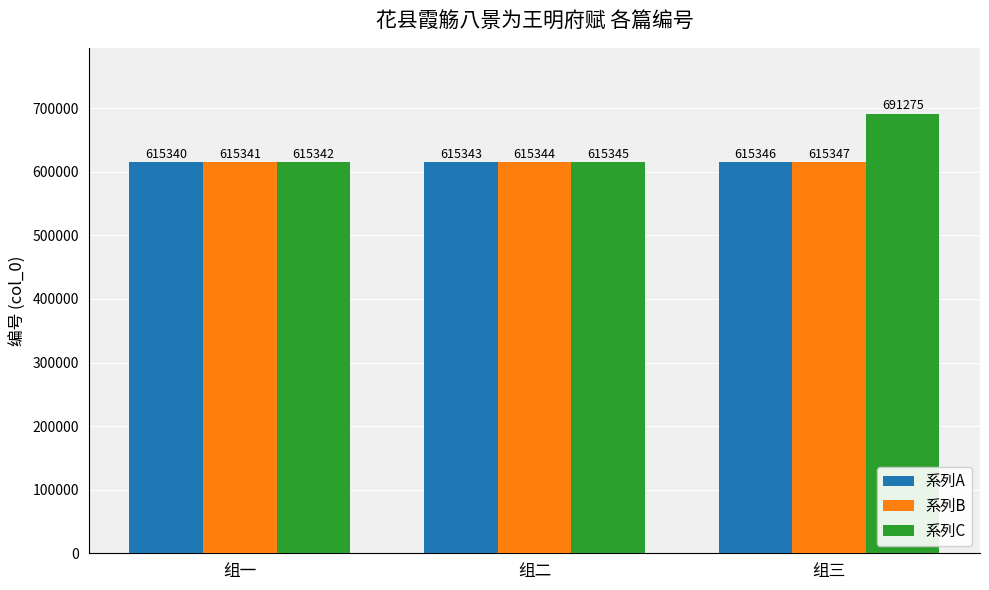

What is the highest value of the 系列B series?

615347